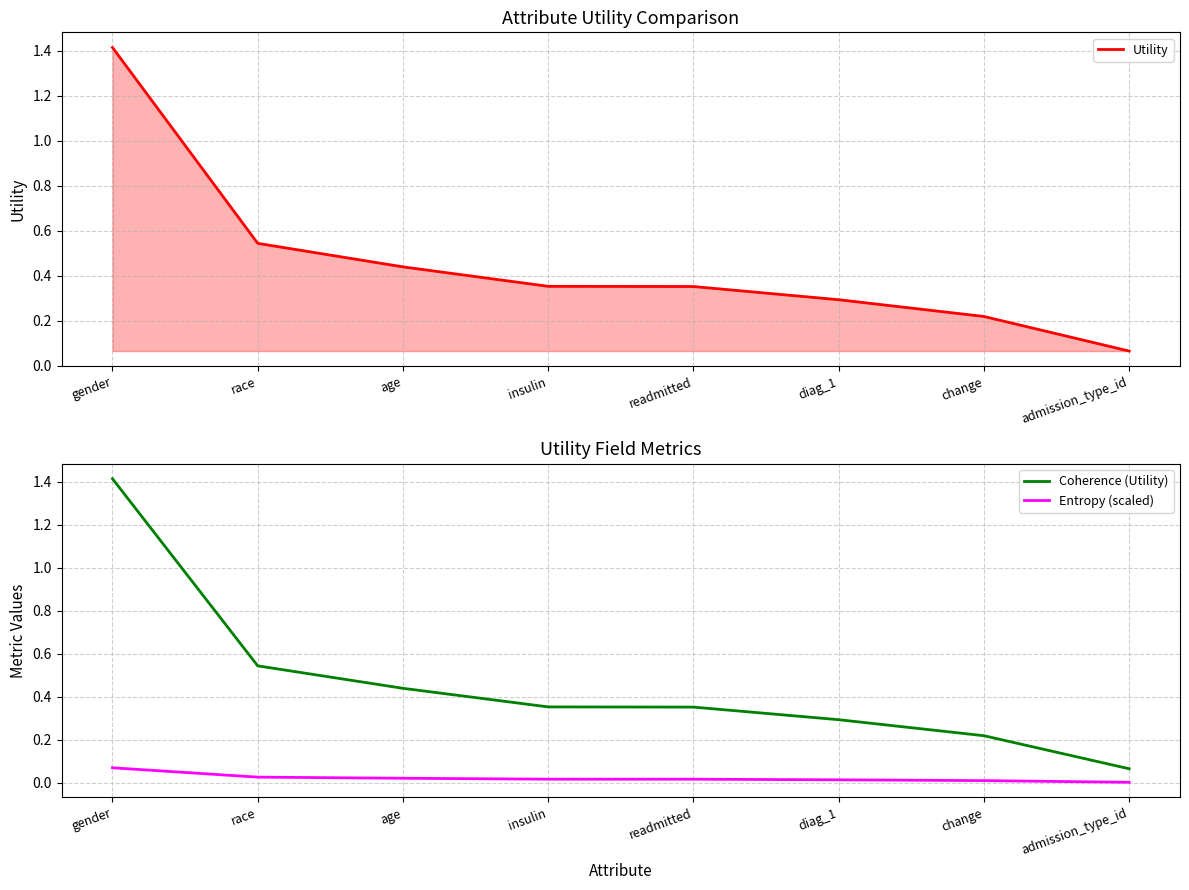

Which label corresponds to the largest value in the chart?

gender